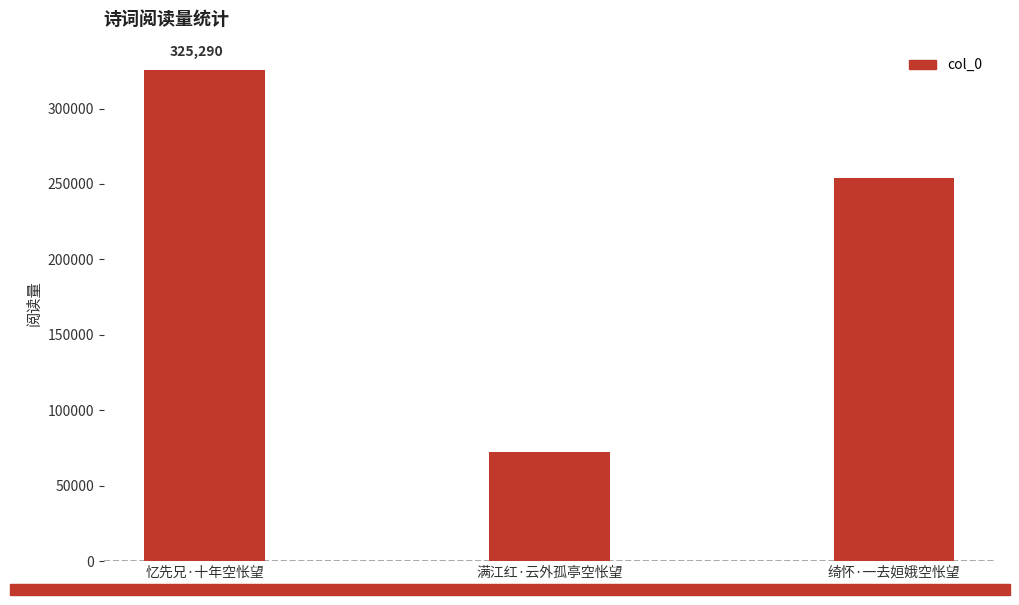

At which category does the chart reach its minimum across all series?

满江红·云外孤亭空怅望